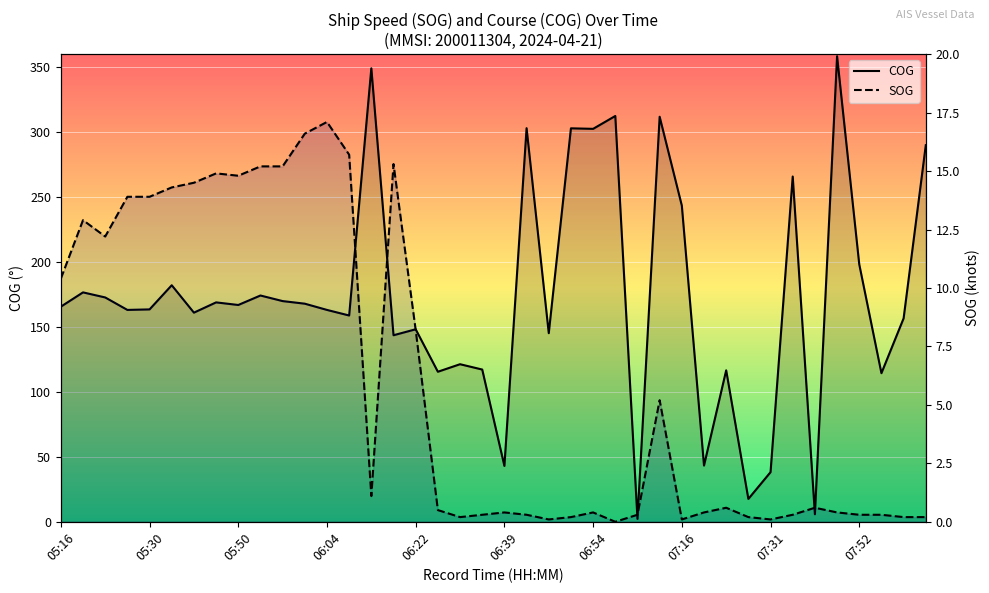

What value does the SOG series have at 06:14?

1.1